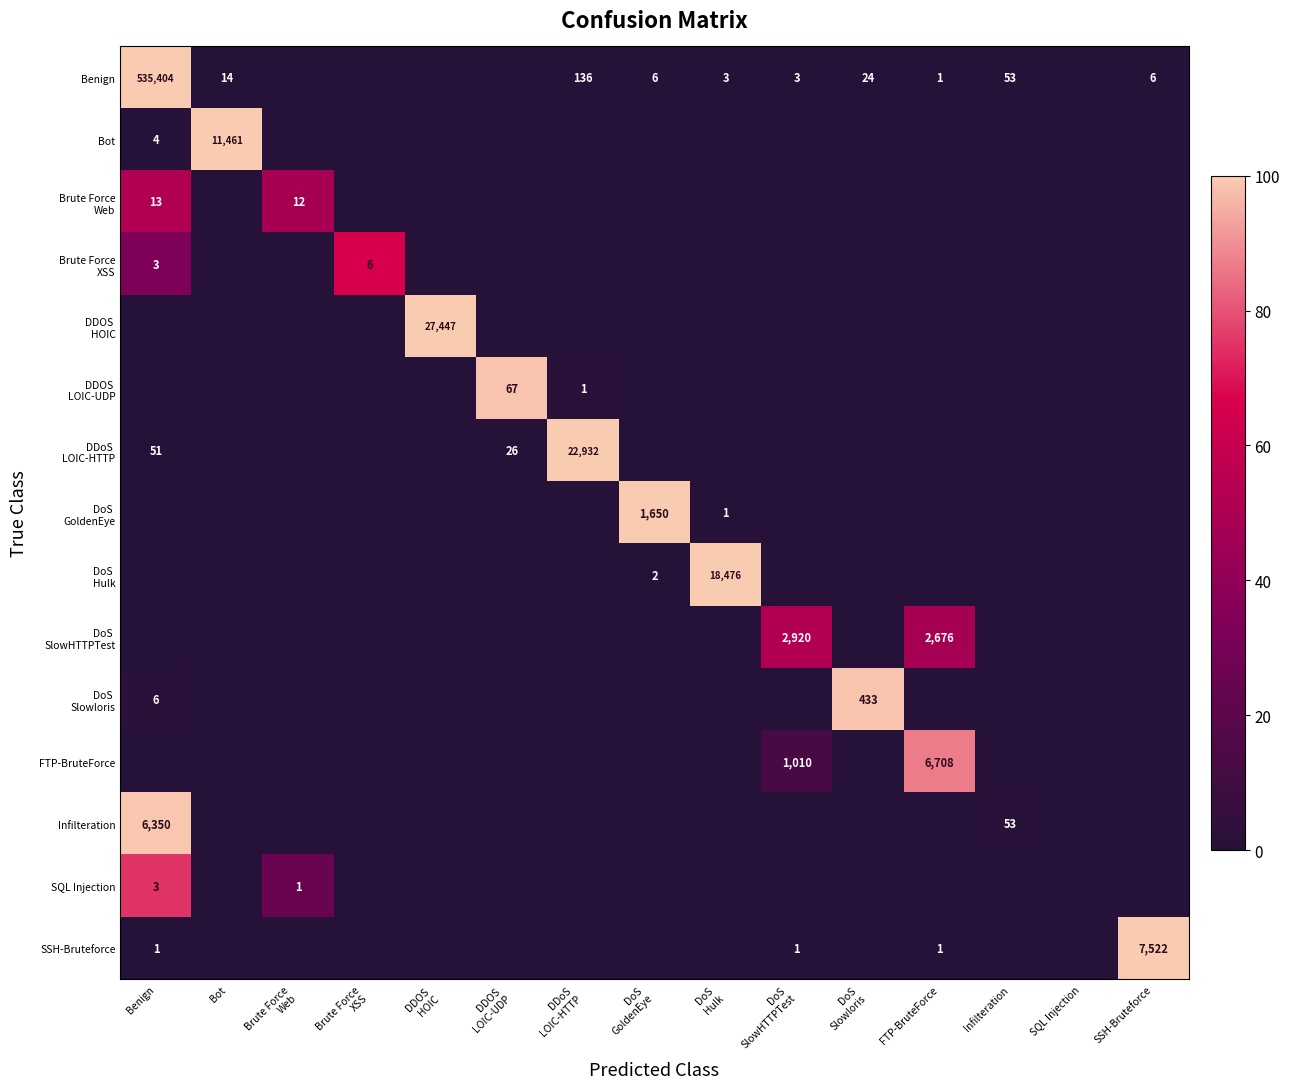

What is the difference between the Bot values at Bot and Benign?

11457